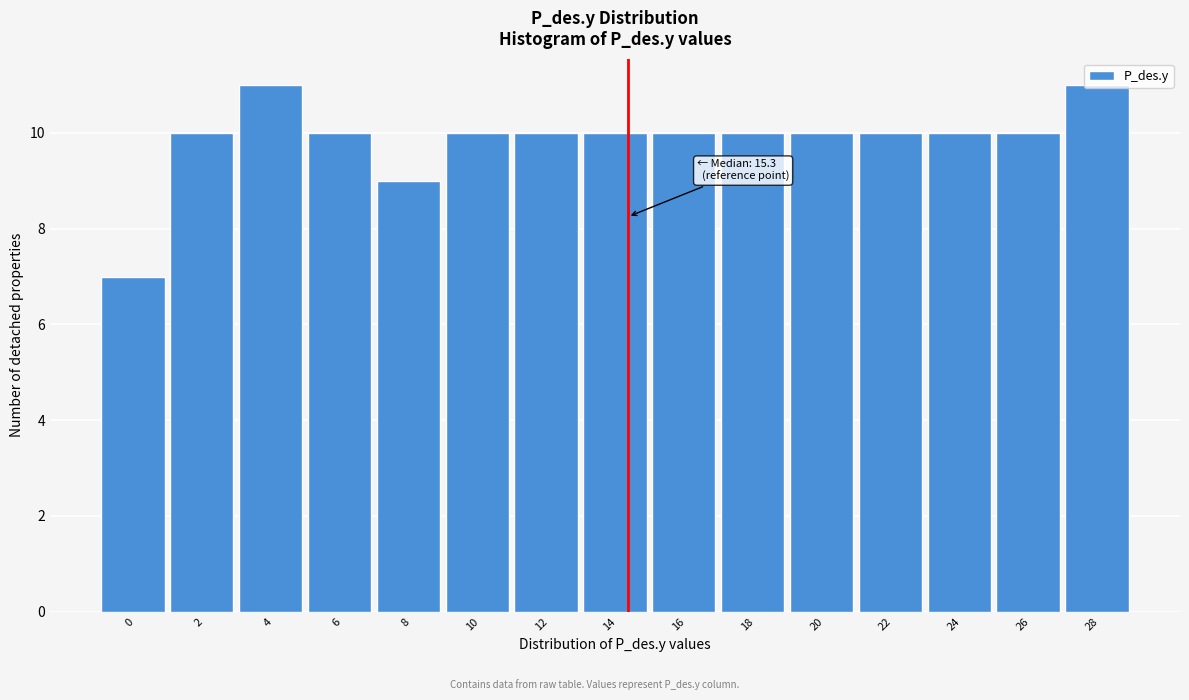

What value does the data have at 14?

10